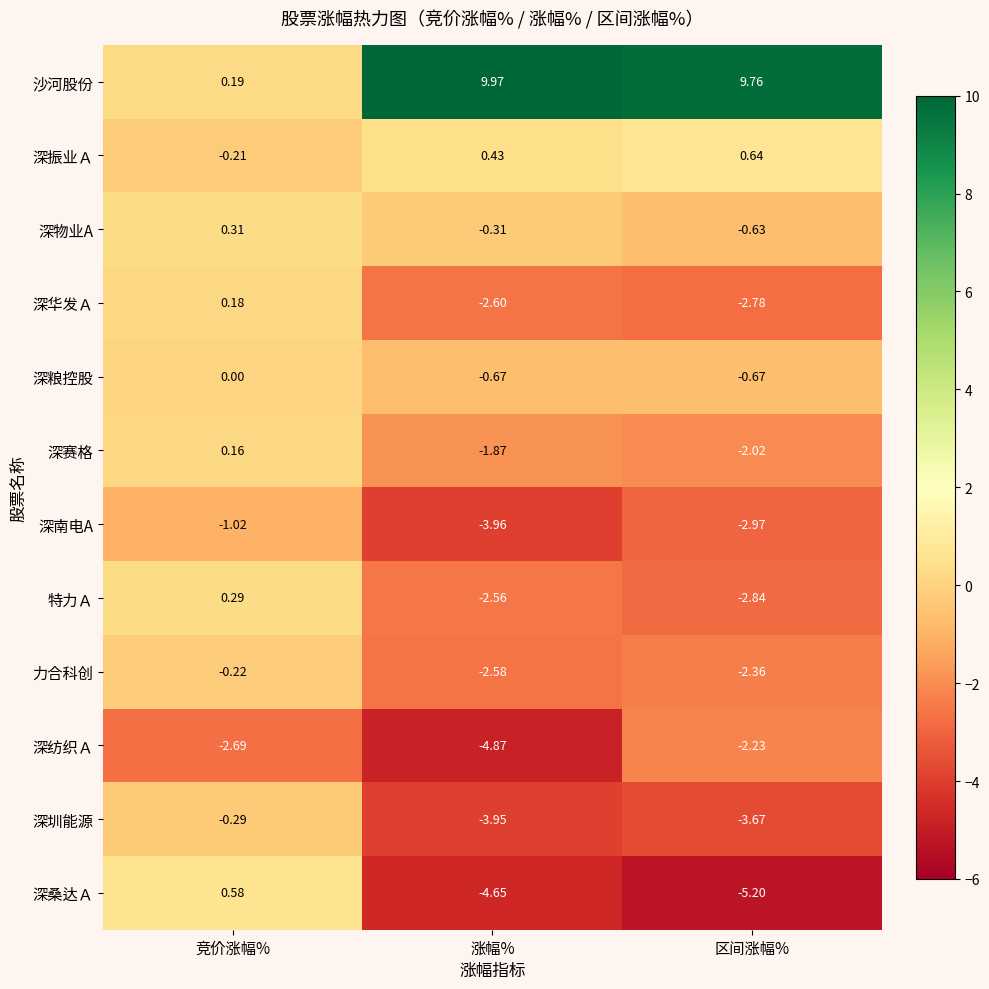

Count the number of data series in this chart.

12